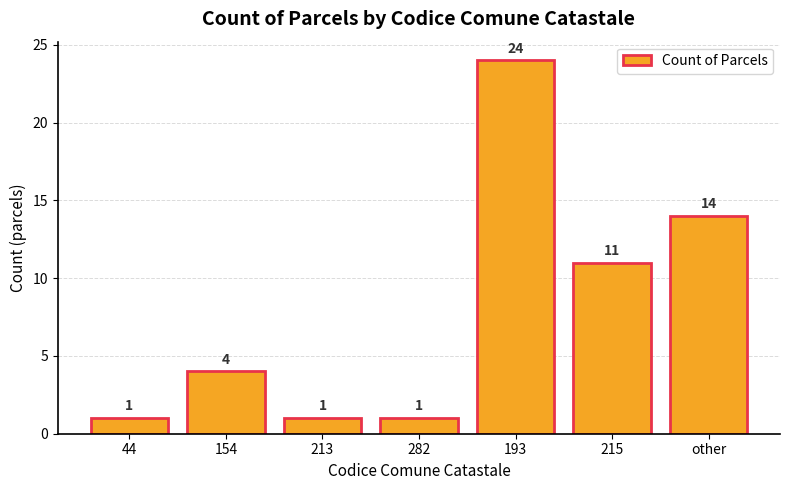

What position from the right is 213?

5